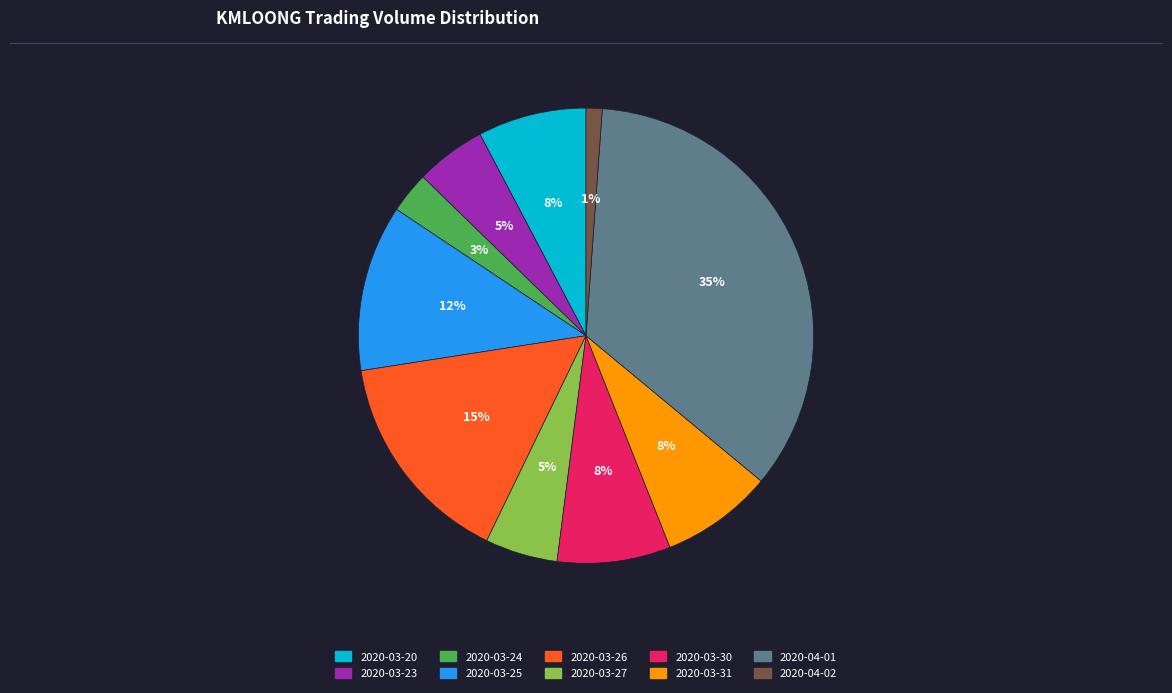

What is the ratio of the value at 2020-04-01 to the value at 2020-03-31?

4.4